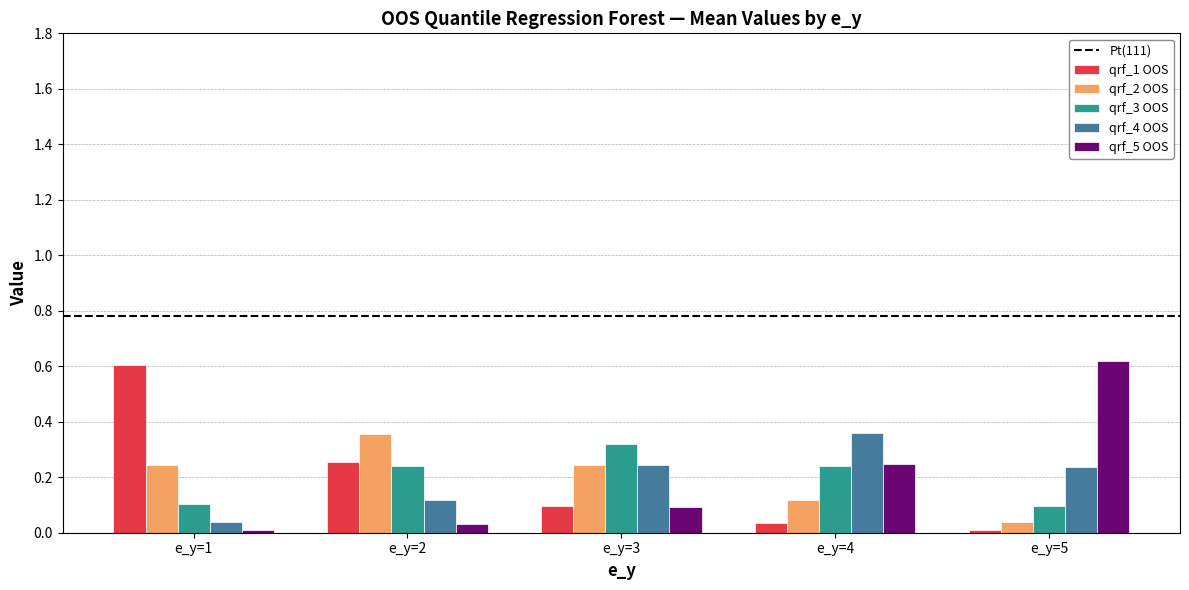

What is the sum of all qrf_2 OOS values?

1.0